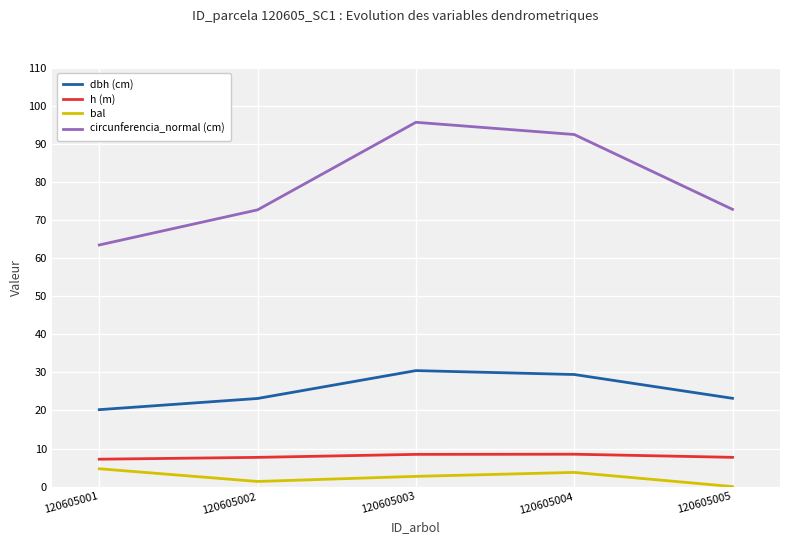

Which series has the largest range (max minus min)?

circunferencia_normal (cm)